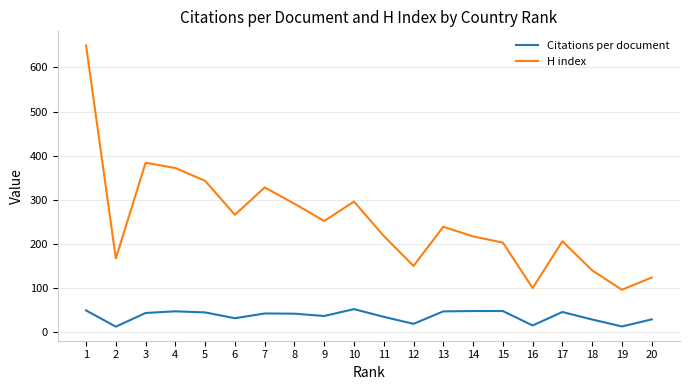

How many values in the H index series are below 239?

10